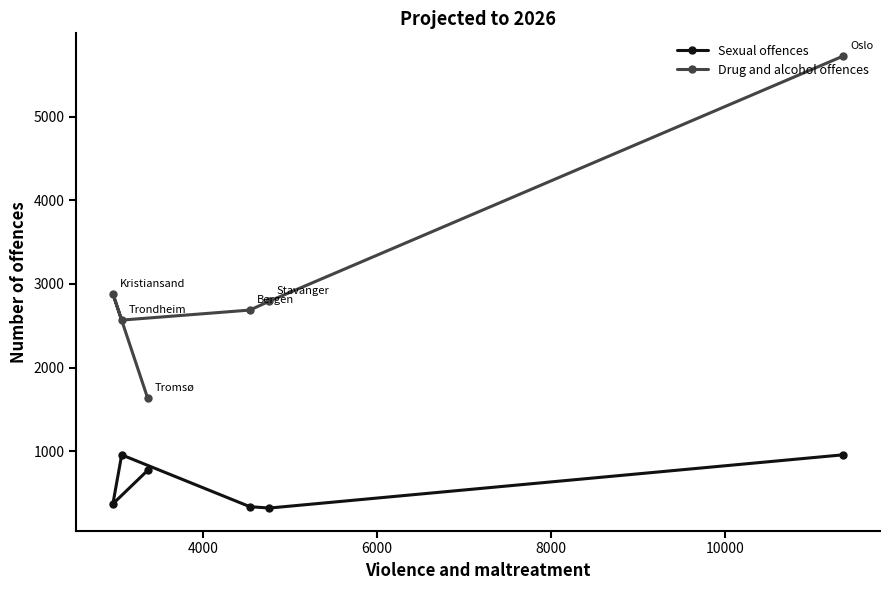

True or false: Drug and alcohol offences and Sexual offences intersect in this chart.

False